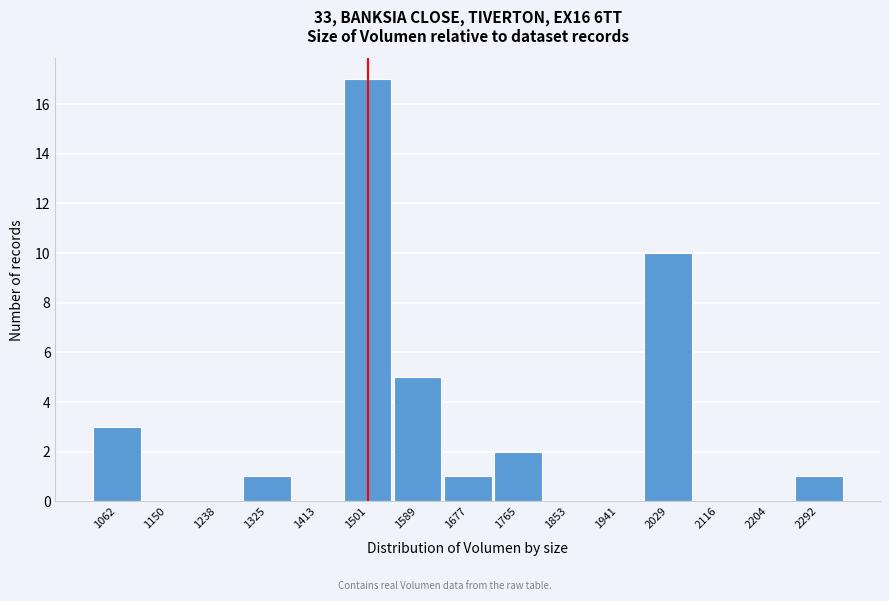

Reading left to right, extract all data points from this chart.

1062=3	1150=0	1238=0	1325=1	1413=0	1501=17	1589=5	1677=1	1765=2	1853=0	1941=0	2029=10	2116=0	2204=0	2292=1